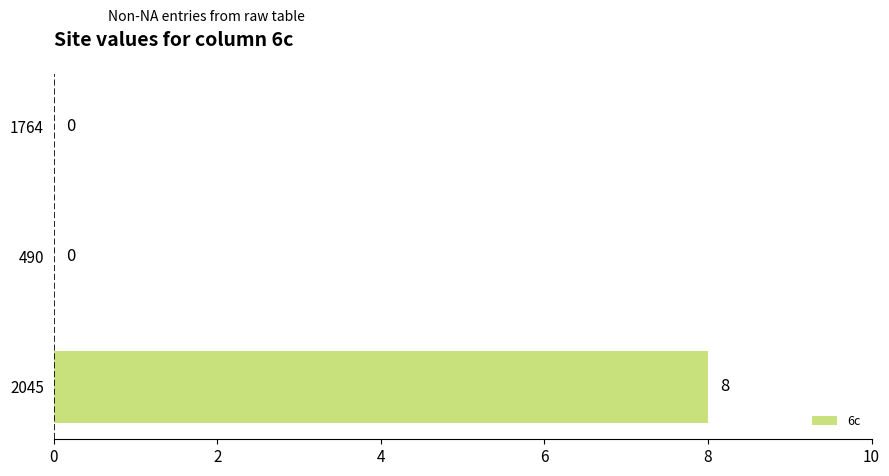

Reading bottom to top, what are all the values shown in this chart?

2045=8	490=0	1764=0